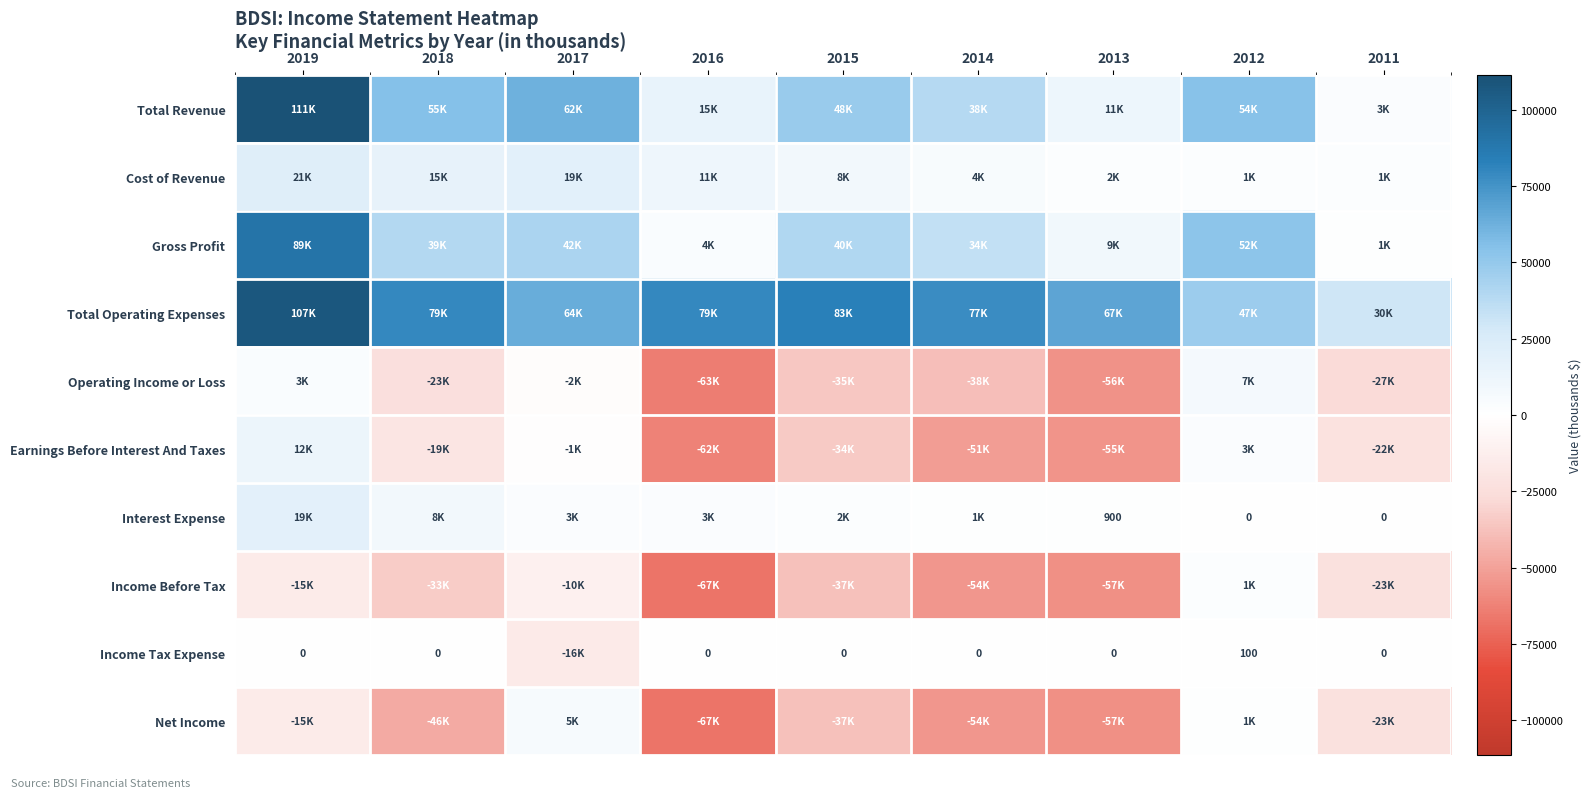

Which label corresponds to the largest value in the chart?

2019